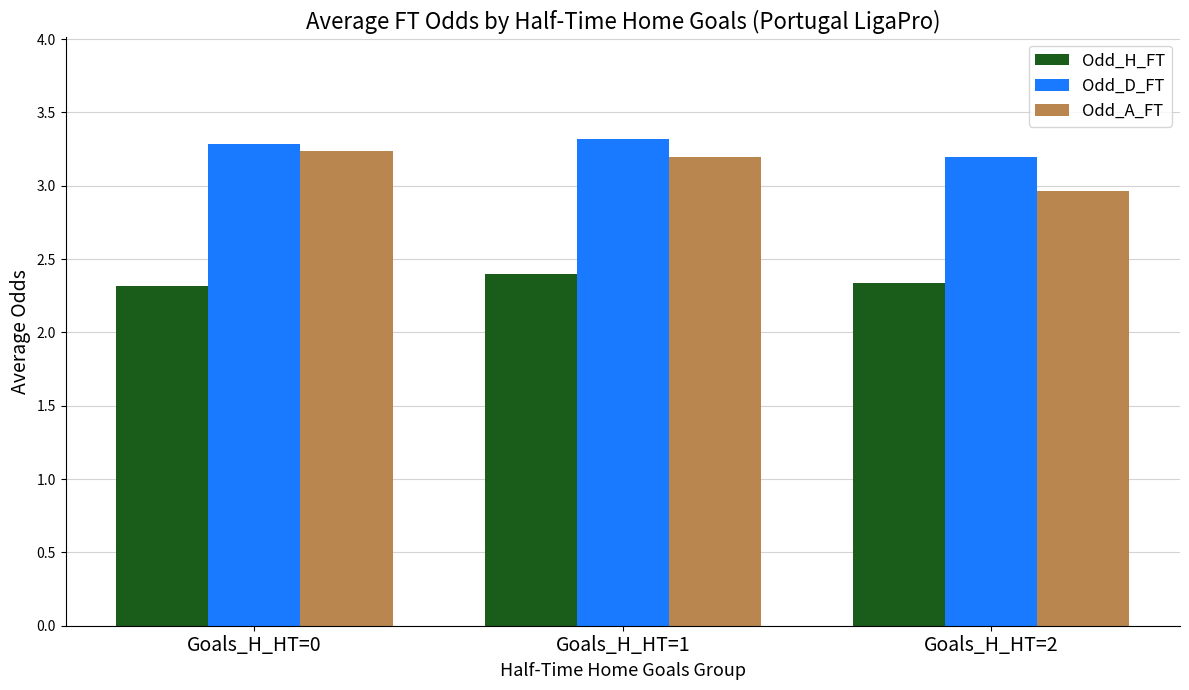

Reading right to left, list all the values displayed in this chart.

Odd_H_FT: Goals_H_HT=2=2.3	Goals_H_HT=1=2.4	Goals_H_HT=0=2.3
Odd_D_FT: Goals_H_HT=2=3.2	Goals_H_HT=1=3.3	Goals_H_HT=0=3.3
Odd_A_FT: Goals_H_HT=2=3.0	Goals_H_HT=1=3.2	Goals_H_HT=0=3.2